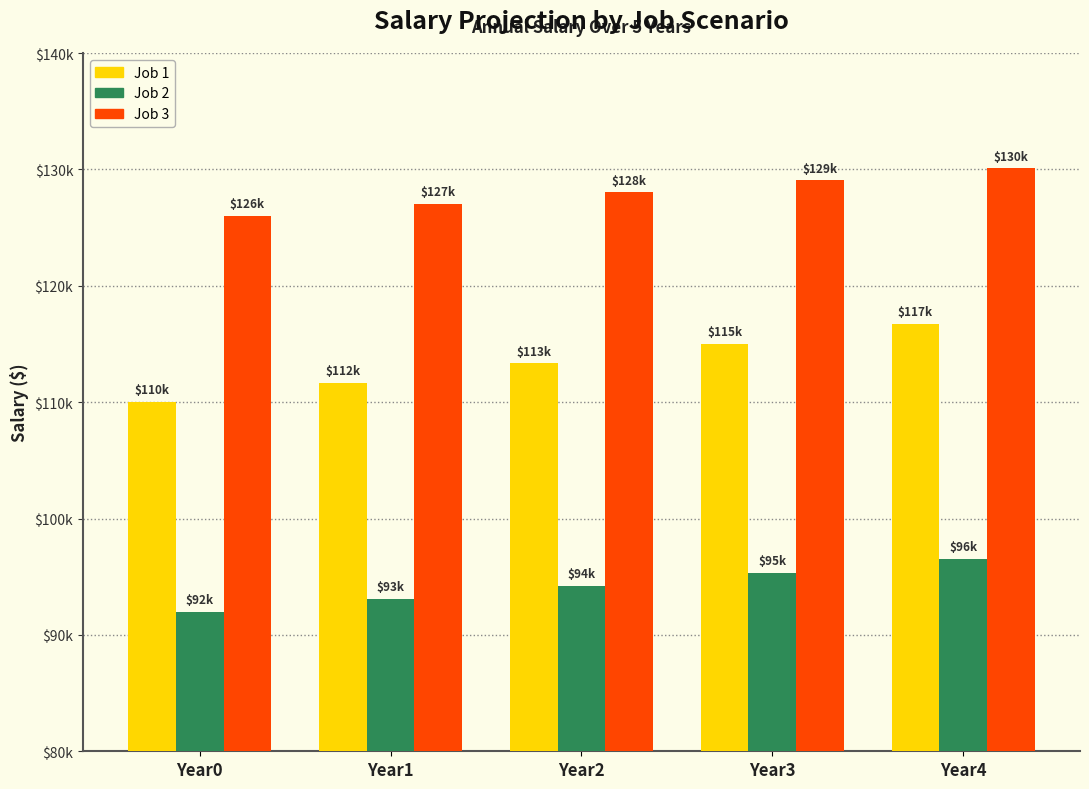

Reading left to right, extract all data points from this chart.

Job 1: 110000.0	111650.0	113324.8	115024.6	116750.0
Job 2: 92000.0	93104.0	94221.2	95351.9	96496.1
Job 3: 126000.0	127008.0	128024.1	129048.3	130080.6